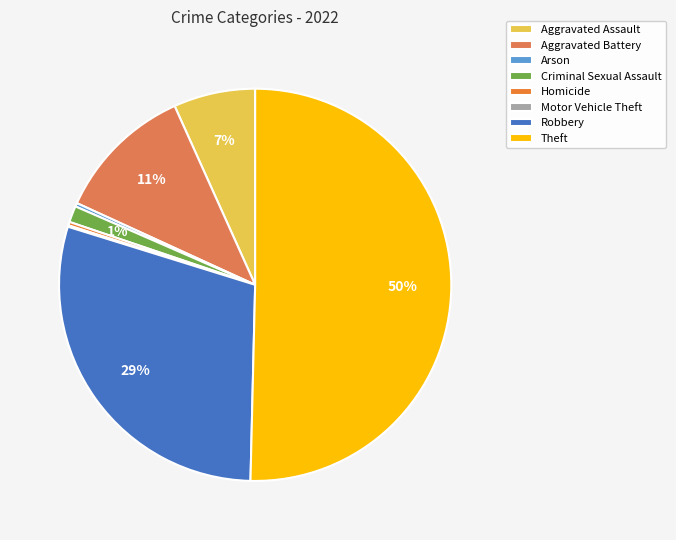

Combined, do Theft and Criminal Sexual Assault account for over 50%?

Yes